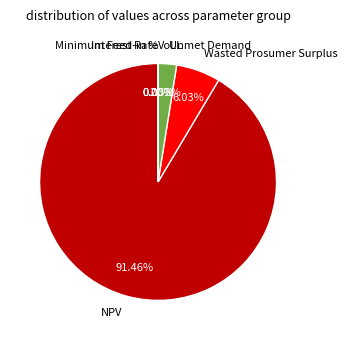

Which has a higher value, NPV or Wasted Prosumer Surplus?

NPV